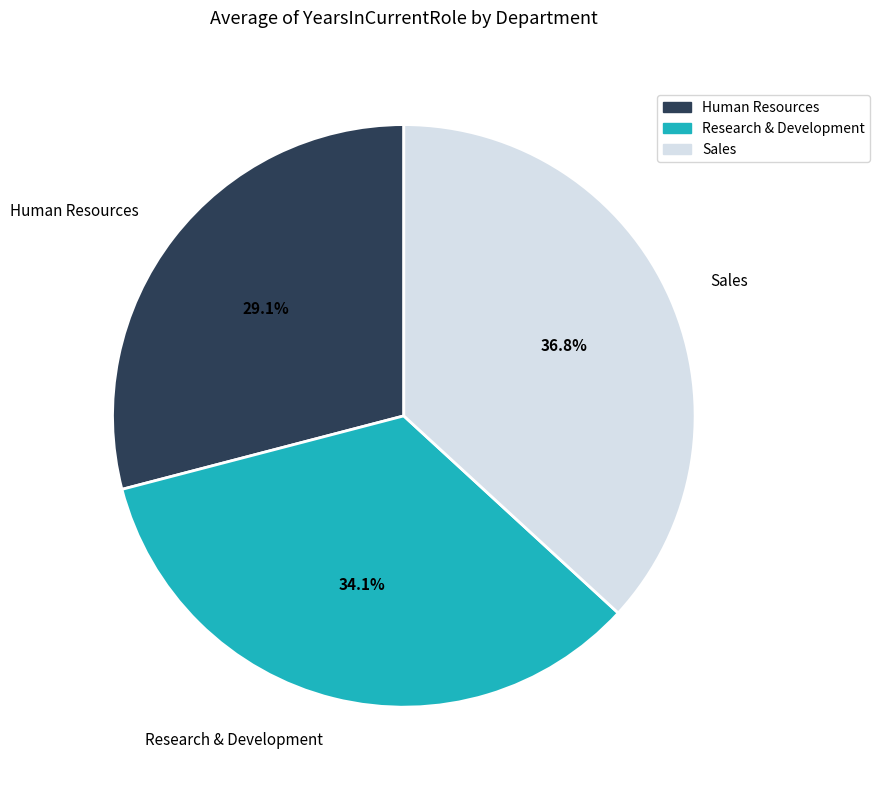

To the nearest percent, what portion does Sales represent?

37%